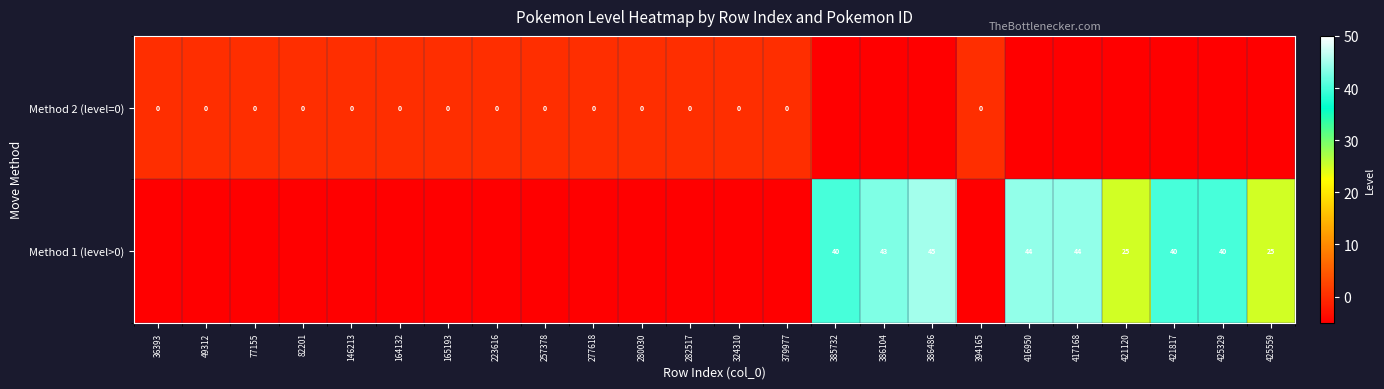

The value of Method 1 (level>0) at 386486 is 67. True or false?

False